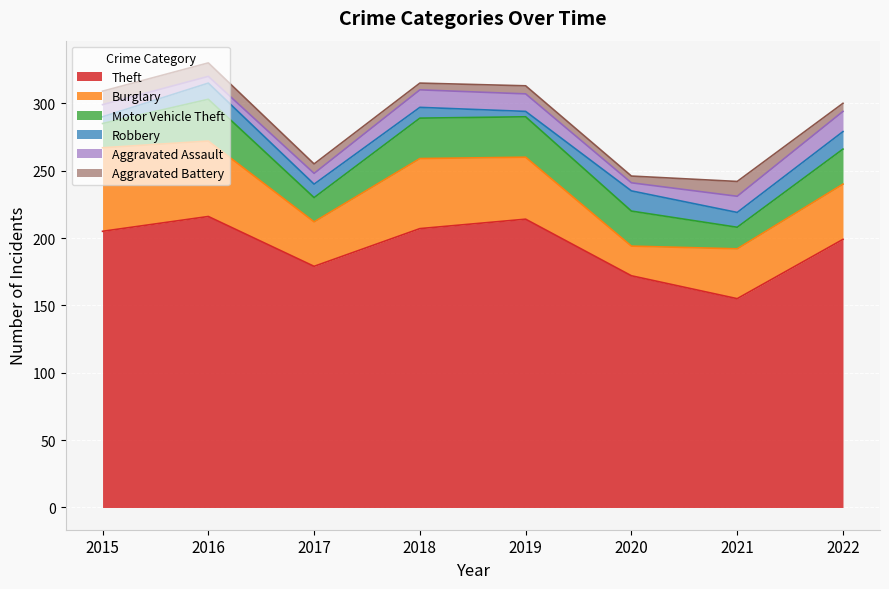

True or false: Robbery and Theft cross at least once.

False